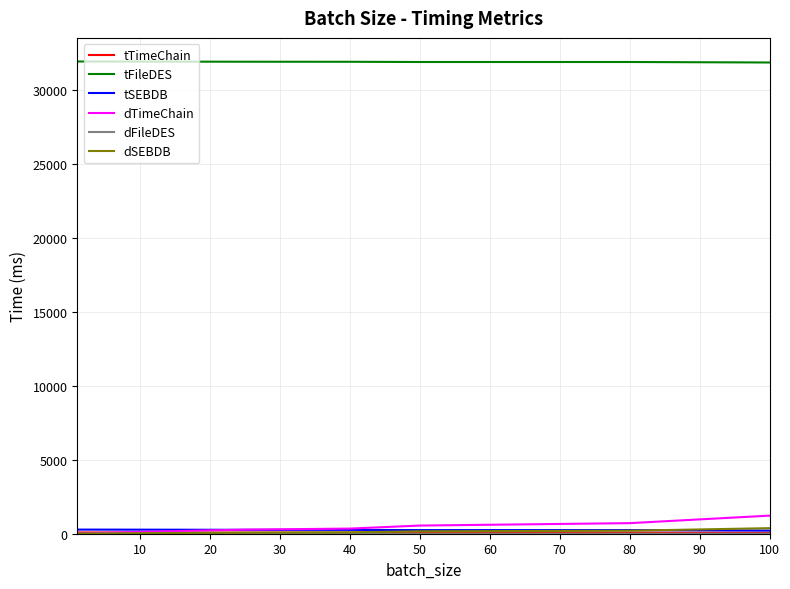

Which series has the largest total across all categories?

tFileDES